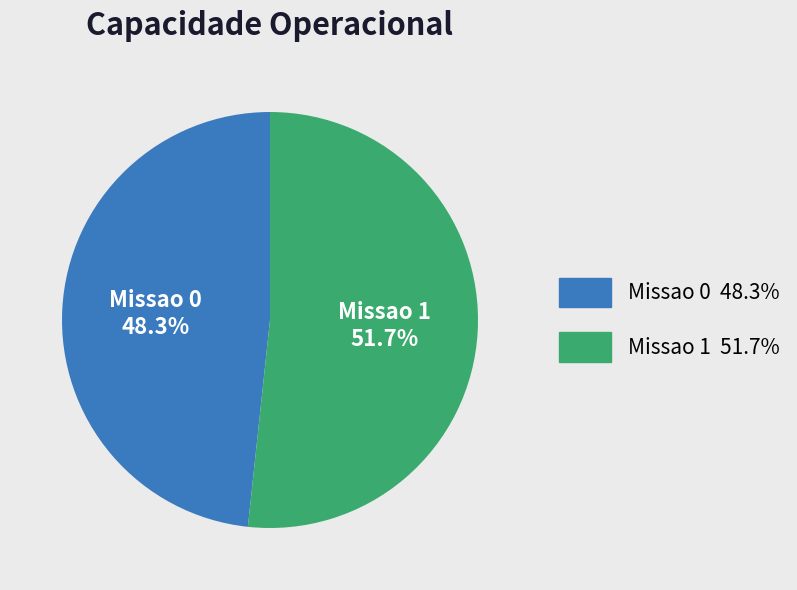

Combined, what portion of the pie is Missao 1 and Missao 0?

100.0%